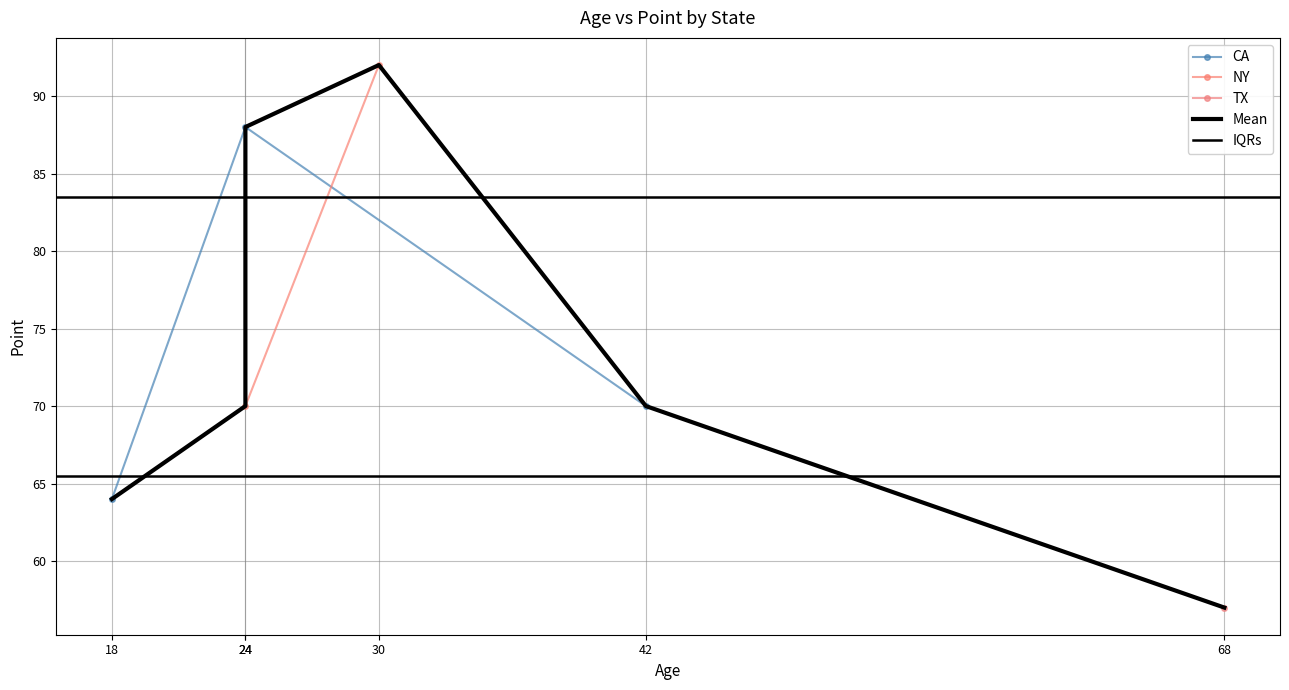

At which label is the value closest to 74?

24